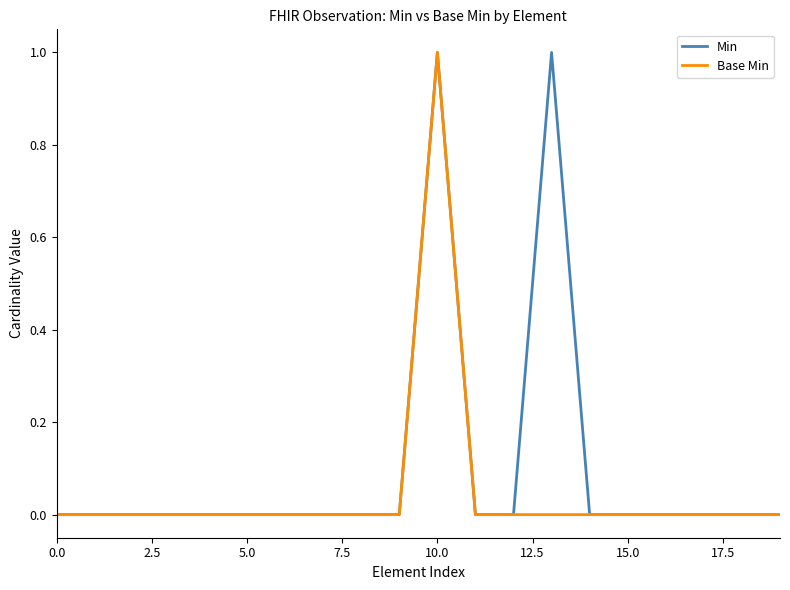

True or false: Min has more than 0 points higher than both neighbors.

True